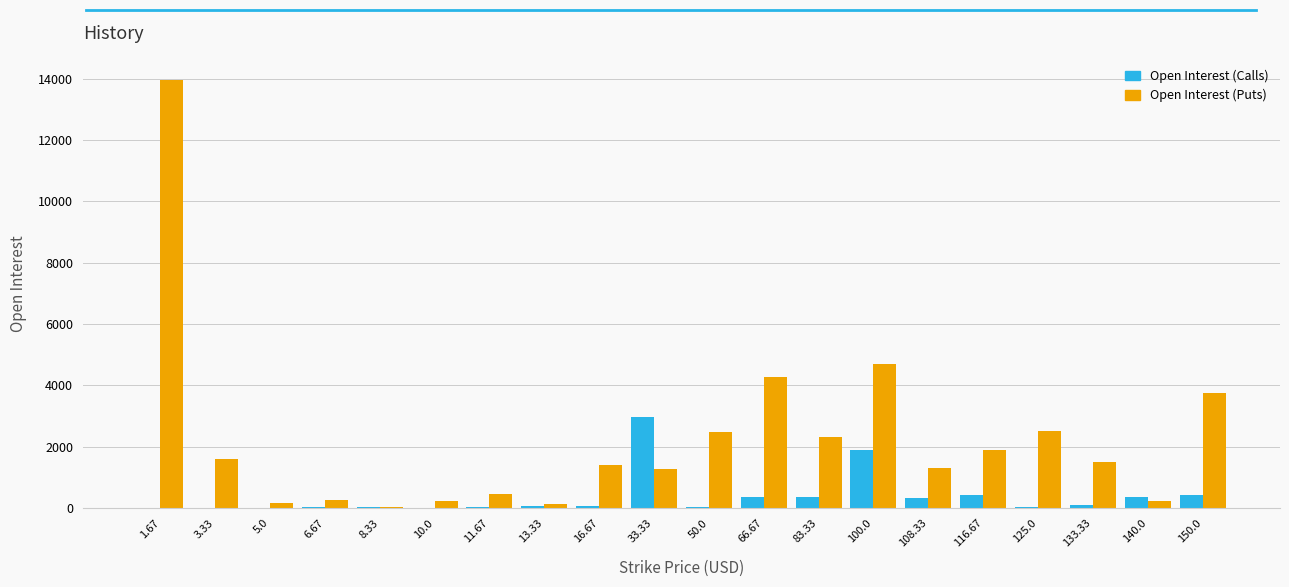

Which series changed the most between 11.67 and 33.33?

Open Interest (Calls)